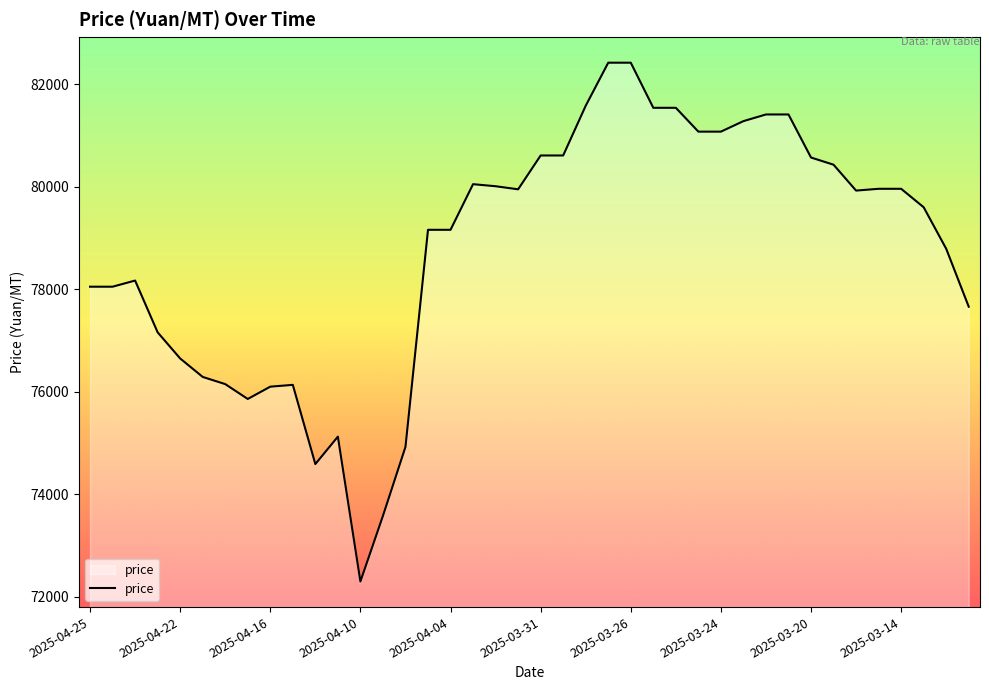

What is the maximum value shown in the chart?

82420